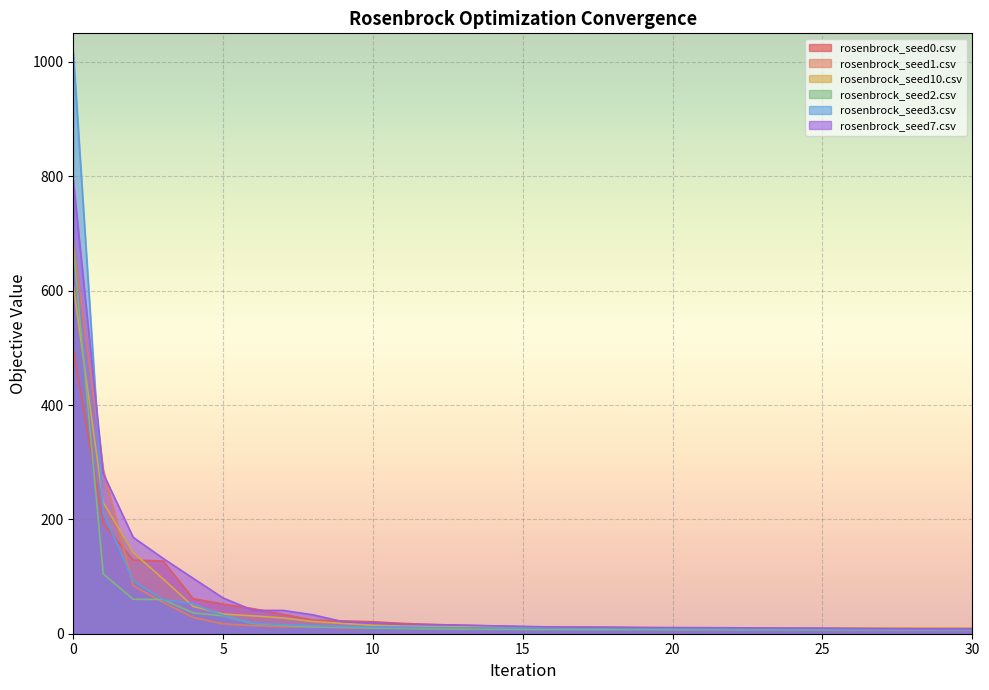

Reading left to right, what are all the values shown in this chart?

rosenbrock_seed0.csv: 498.4	192.4	128.7	127.2	61.2	51.8	43.8	33.9	23.7	22.4	20.9	18.0	16.1	14.8	13.5	12.2	11.7	11.2	10.9	10.6	10.2	9.9	9.8	9.8	9.7	9.7	9.6	9.5	9.4	9.3	9.2
rosenbrock_seed1.csv: 686.7	286.9	84.0	54.9	28.3	17.3	14.1	12.2	11.9	10.3	9.9	9.7	9.6	9.3	9.2	9.2	9.1	9.1	9.0	9.0	9.0	9.0	9.0	8.9	8.9	8.9	8.9	8.9	8.9	8.9	8.9
rosenbrock_seed10.csv: 609.8	229.6	141.9	95.7	47.8	34.3	31.2	27.6	21.3	18.0	14.8	14.1	12.9	12.2	11.7	11.6	11.1	11.0	10.9	10.6	10.5	10.4	10.3	10.3	10.2	10.1	10.1	10.0	9.9	9.9	9.9
rosenbrock_seed2.csv: 676.5	104.6	60.2	59.8	36.5	31.3	17.8	14.8	12.0	11.5	9.8	9.1	8.3	7.8	7.7	7.5	7.3	7.2	7.2	7.2	7.1	7.1	7.0	7.0	7.0	7.0	6.9	6.8	6.8	6.8	6.8
rosenbrock_seed3.csv: 1017.1	212.0	92.2	59.7	52.3	32.0	18.3	15.9	14.3	12.8	12.1	11.0	10.8	10.3	10.1	10.0	9.9	9.8	9.6	9.3	9.1	9.0	8.9	8.8	8.7	8.5	8.4	8.4	8.4	8.3	8.3
rosenbrock_seed7.csv: 792.4	280.0	168.6	131.6	96.9	62.5	40.8	40.8	33.0	21.0	18.7	16.2	15.9	14.9	13.8	12.8	11.9	11.6	11.4	10.9	10.8	10.6	10.4	10.1	9.9	9.7	9.2	8.9	8.5	8.3	8.1